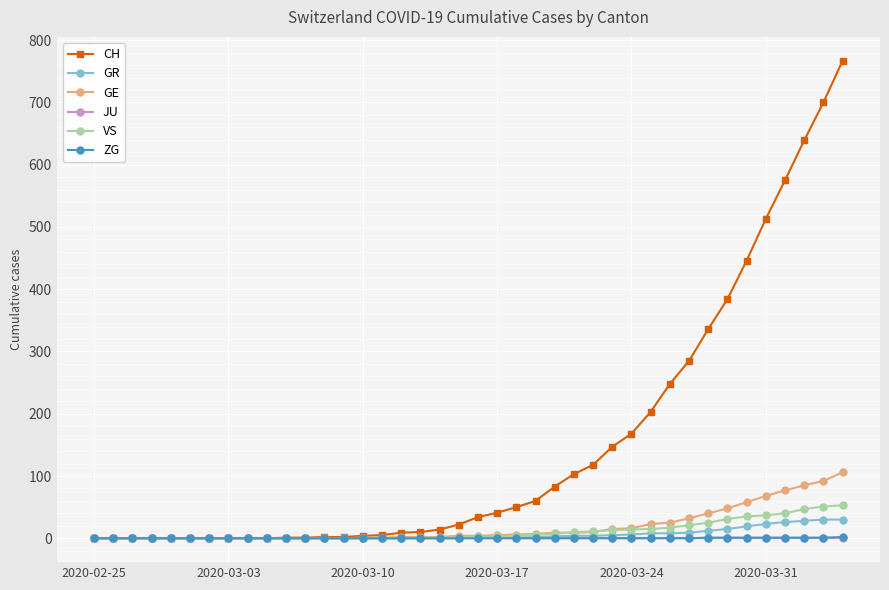

At how many categories does at least one series exceed 98?

15